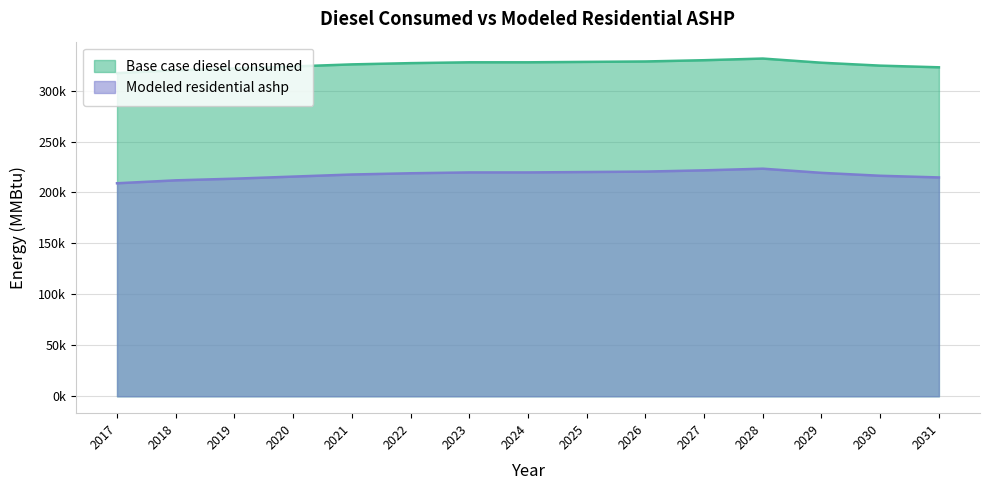

The Modeled residential ashp series shows 211924.4 at 2018. True or false?

True